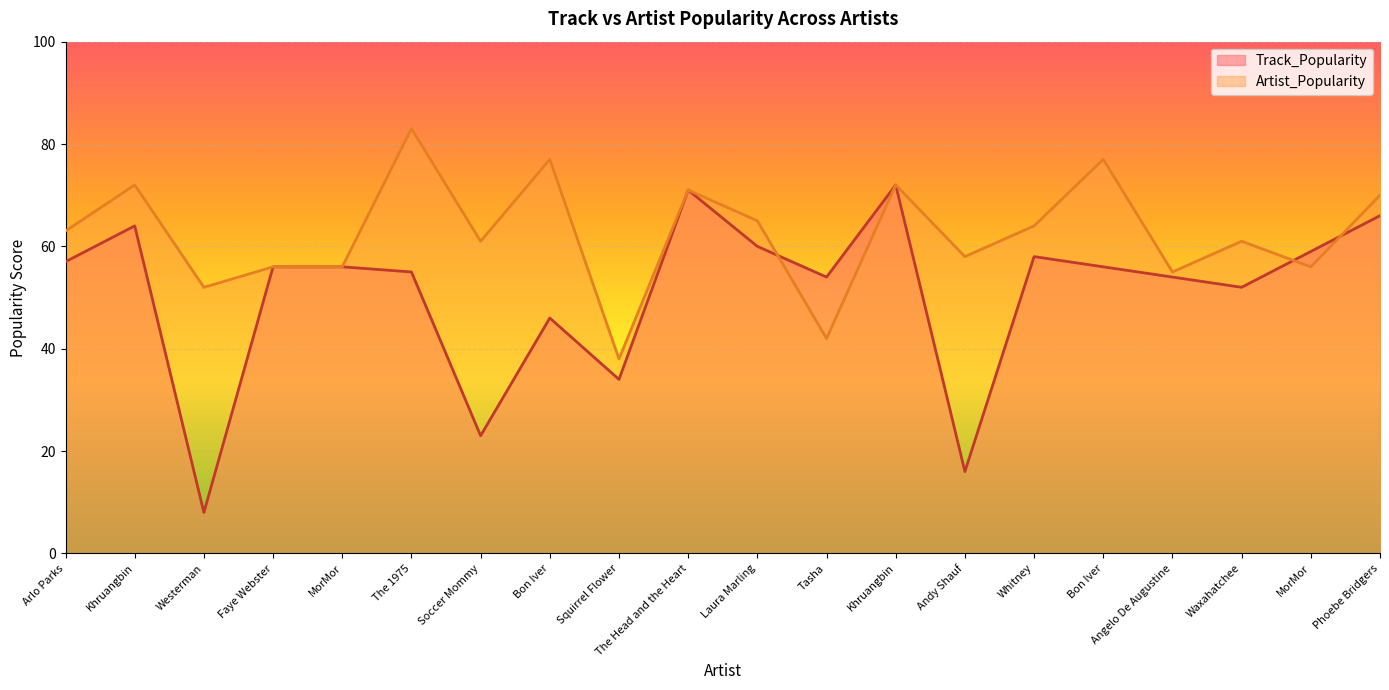

At how many categories does at least one series exceed 31?

20